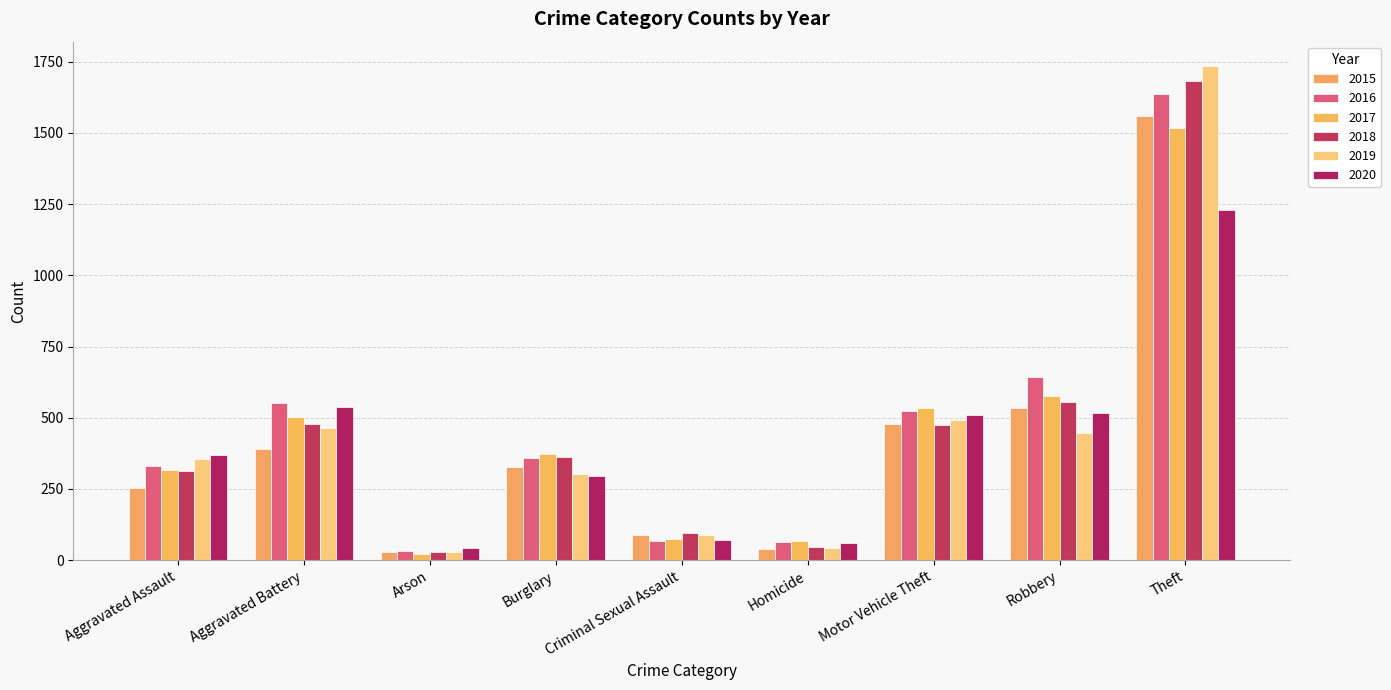

Are the bars grouped side by side (vs. stacked)?

Yes